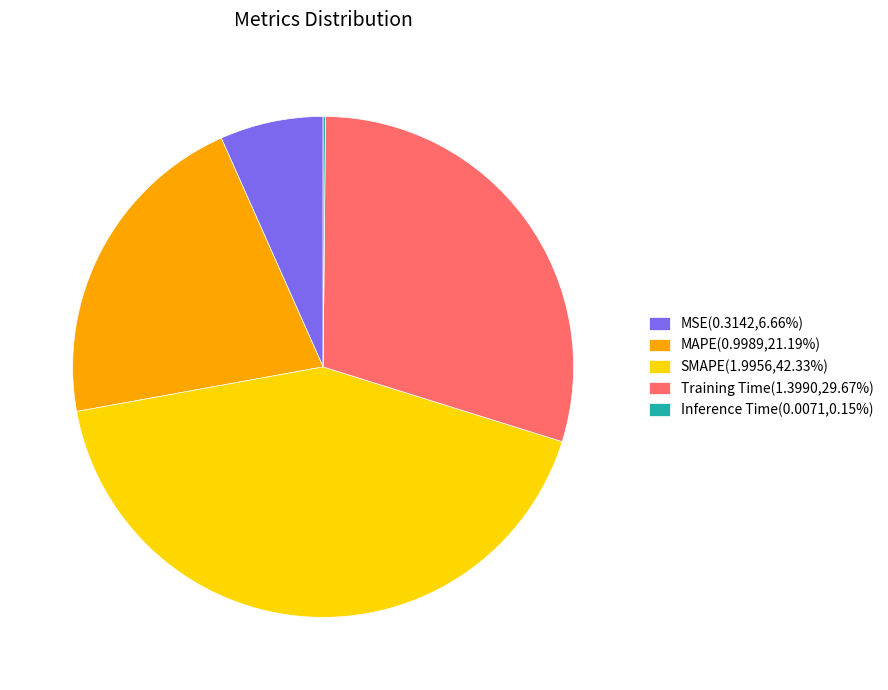

Is the sum of Training Time(1.3990,29.67%) and MAPE(0.9989,21.19%) greater than half?

Yes